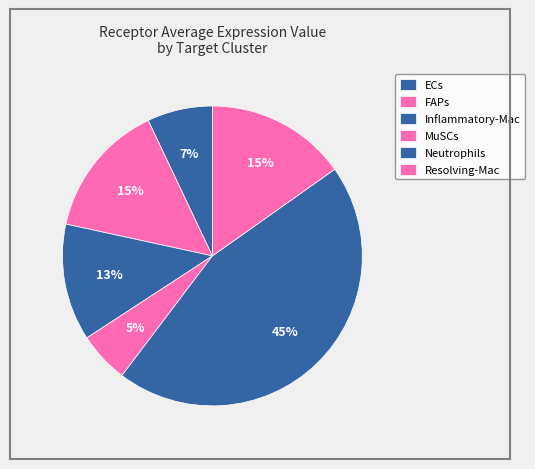

What is the largest slice in the pie chart?

Neutrophils